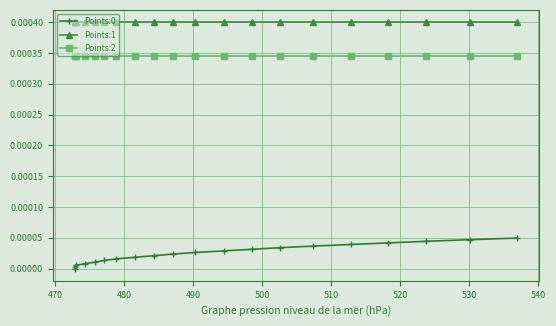

True or false: Points:0 and Points:2 cross at least once.

False